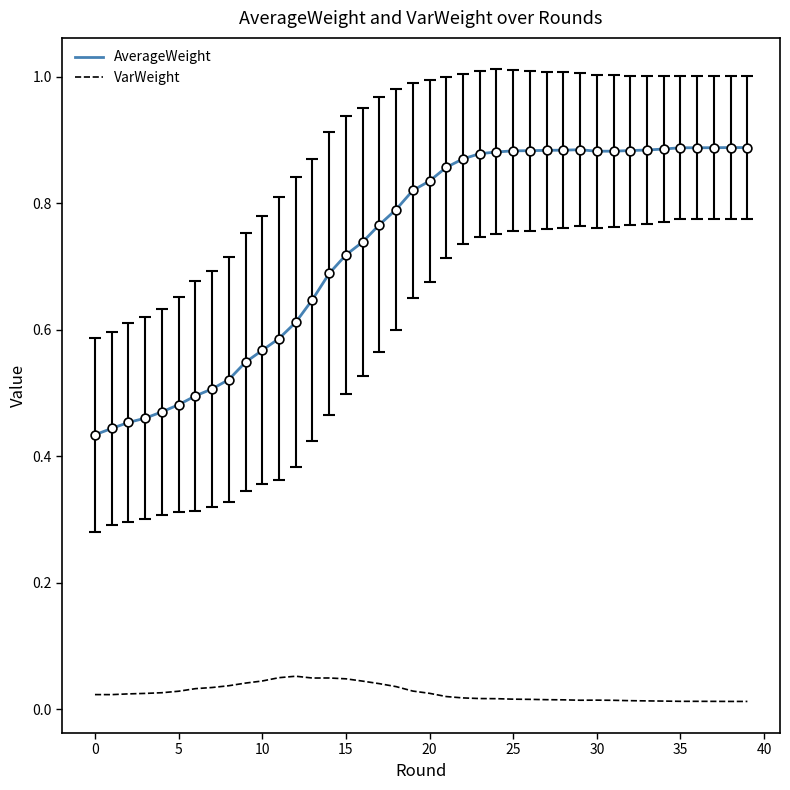

Which series has the largest total across all categories?

AverageWeight